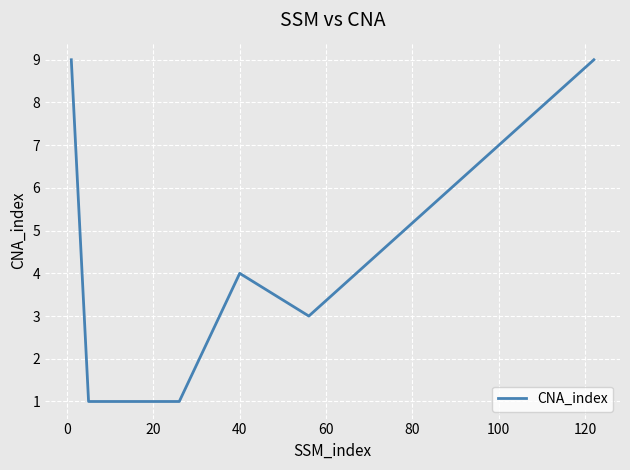

True or false: there are more than 1 points higher than both neighbors.

False